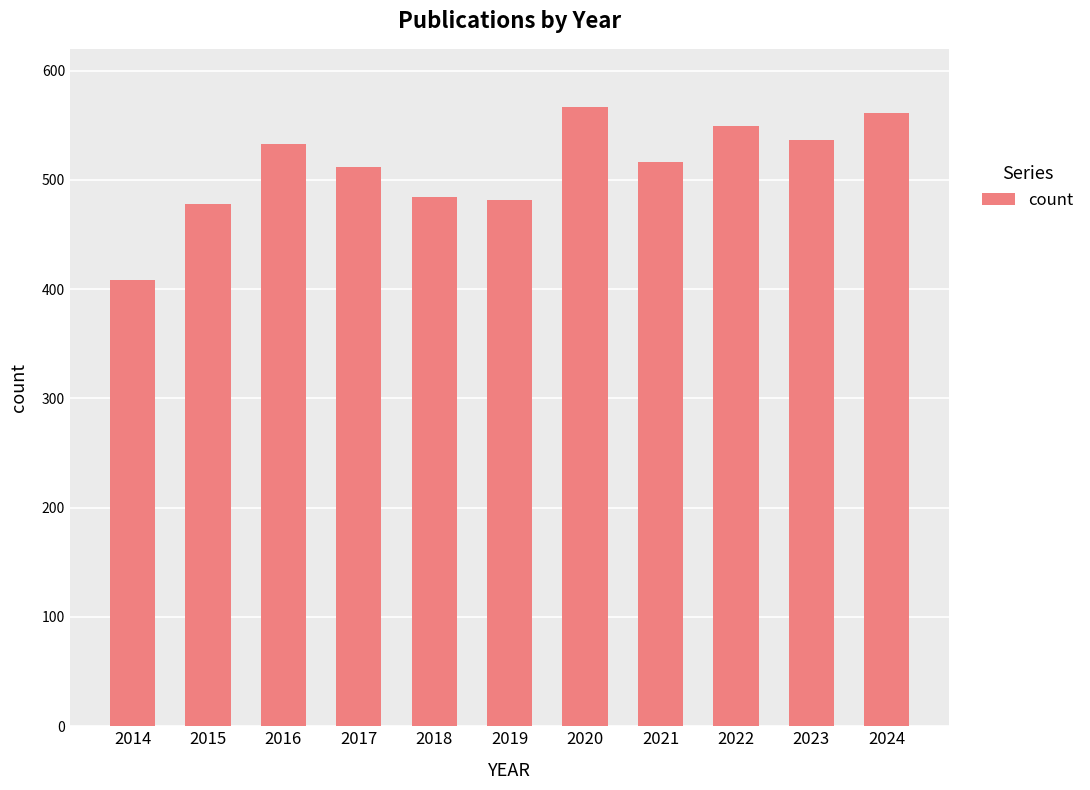

Which label corresponds to the largest value in the chart?

2020